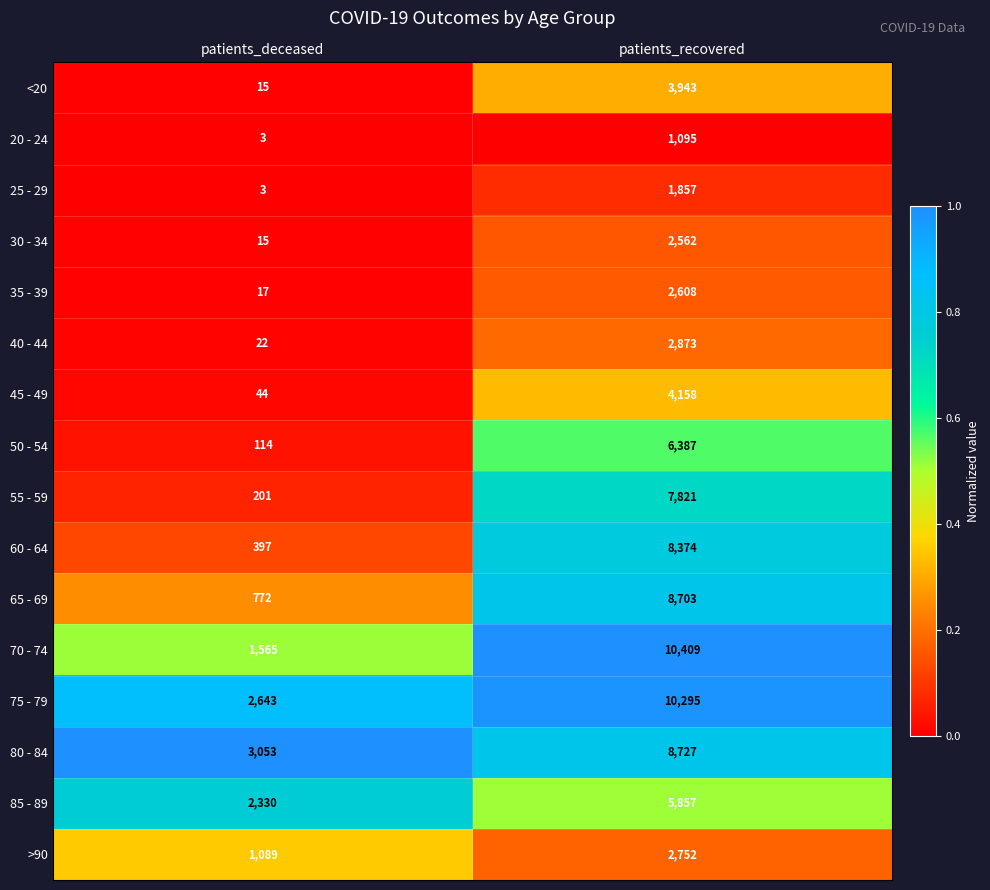

How many series are shown in this chart?

16